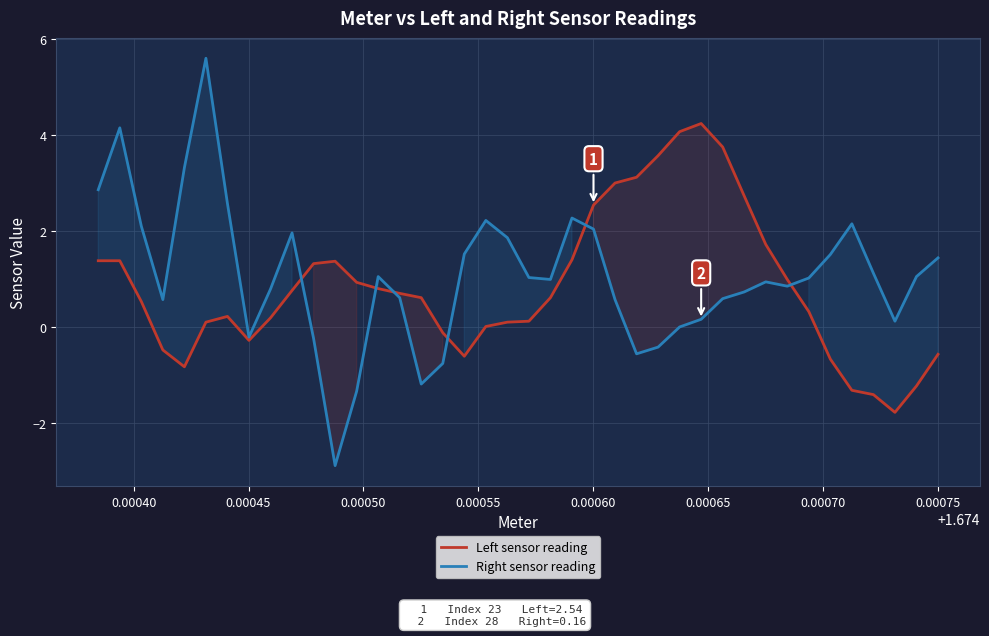

How many negative values does the Left sensor reading series have?

11